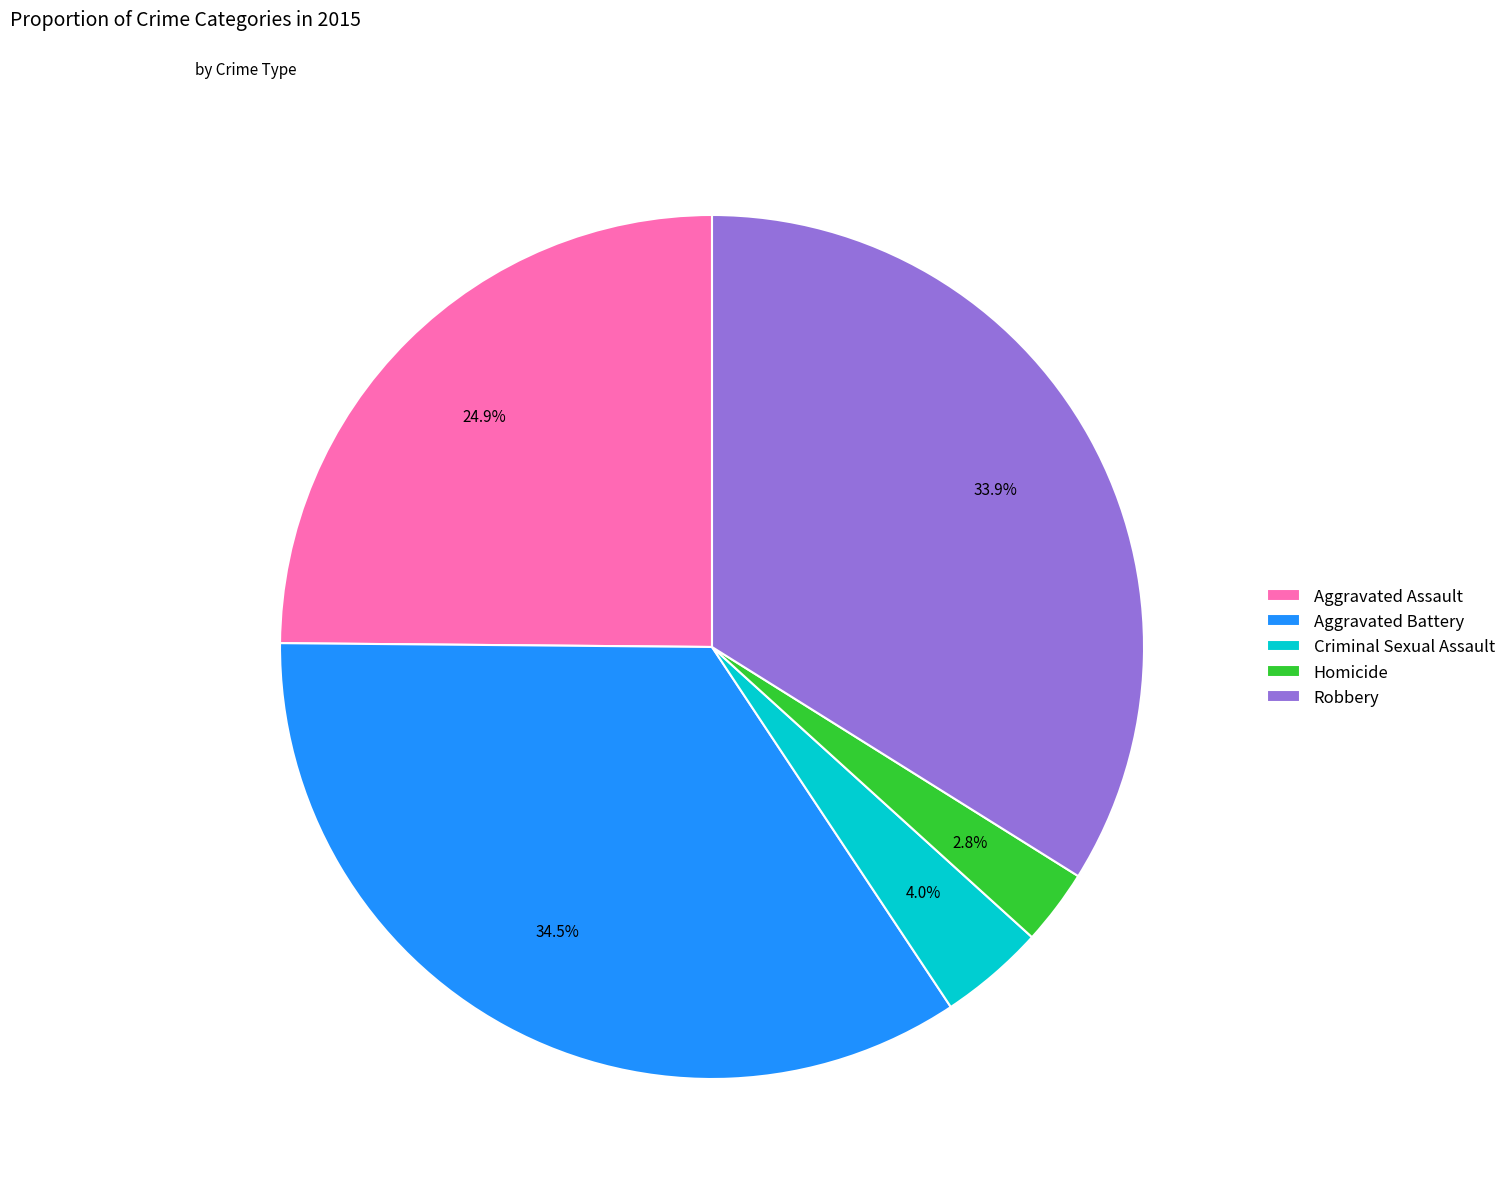

The Homicide slice represents 9% of the pie. True or false?

False